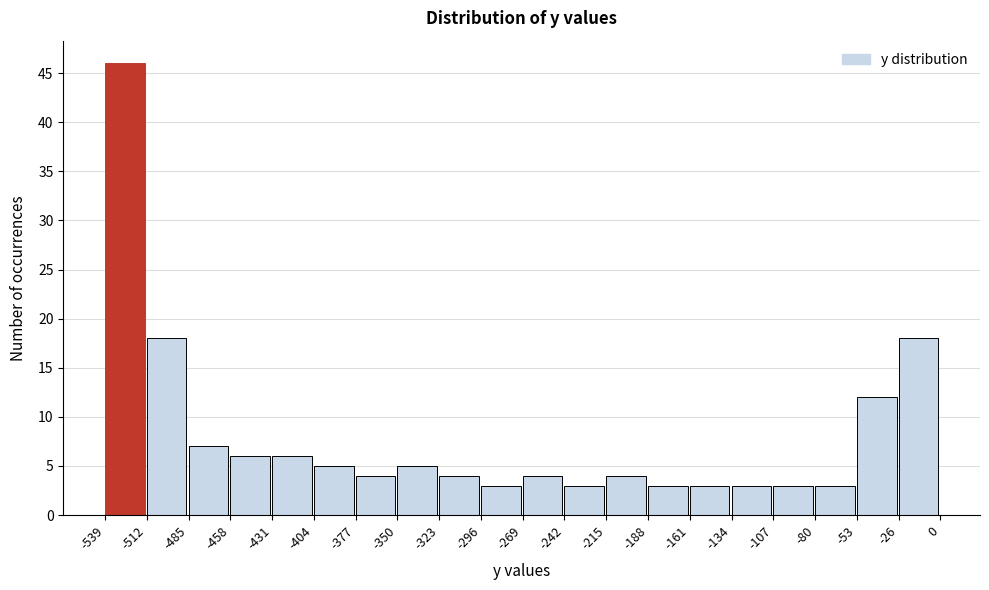

Reading left to right, transcribe this chart: for each bar, give the range it covers on the x-axis and its height. The values are not printed on the chart, so give them approximately, as read against the axis.

-539 to -512: 46
-512 to -485: 18
-485 to -458: 7
-458 to -431: 6
-431 to -404: 6
-404 to -377: 5
-377 to -350: 4
-350 to -323: 5
-323 to -296: 4
-296 to -269: 3
-269 to -242: 4
-242 to -215: 3
-215 to -188: 4
-188 to -161: 3
-161 to -134: 3
-134 to -107: 3
-107 to -80: 3
-80 to -53: 3
-53 to -26: 12
-26 to 0: 18